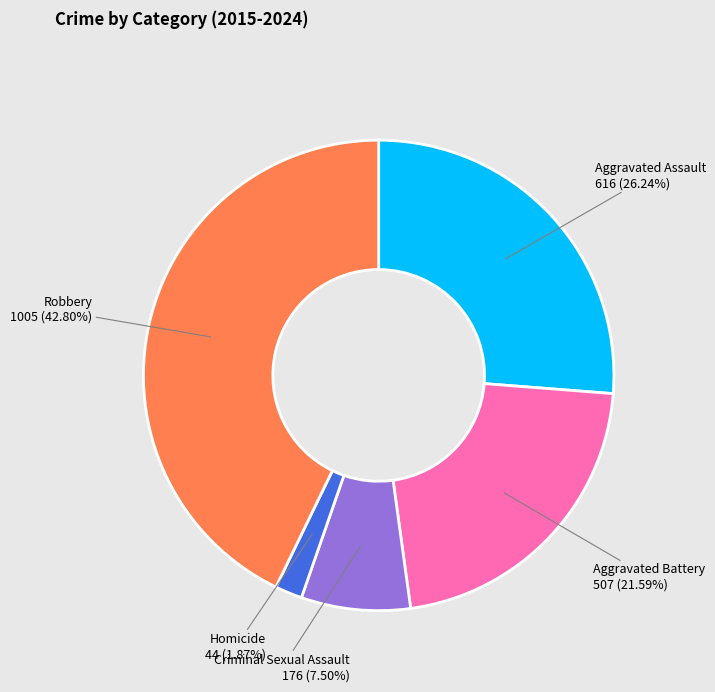

How many segments does this pie chart have?

5